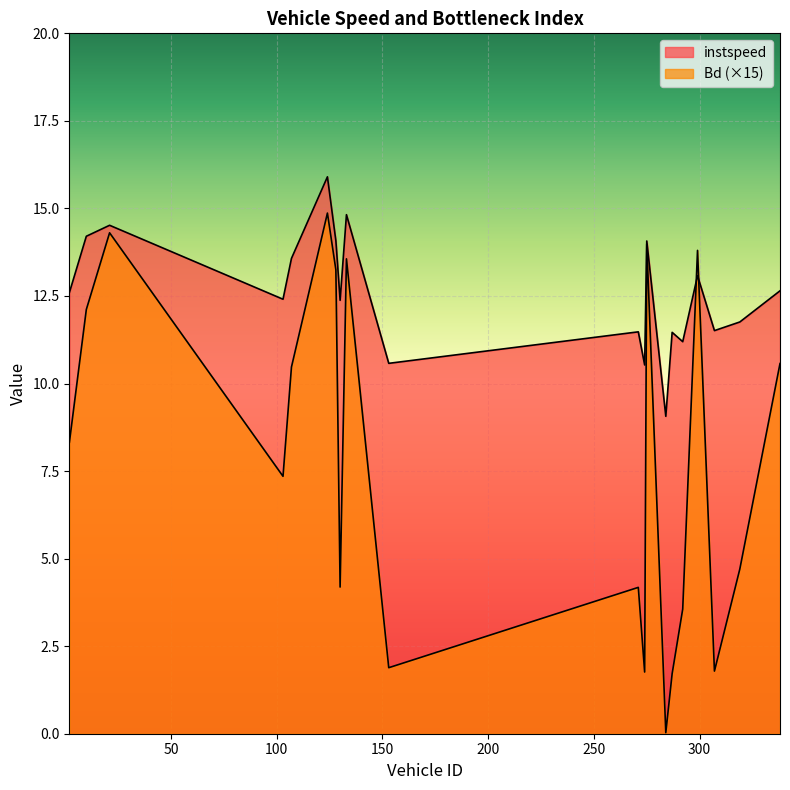

What is the total value across all series at 10.0?

26.3